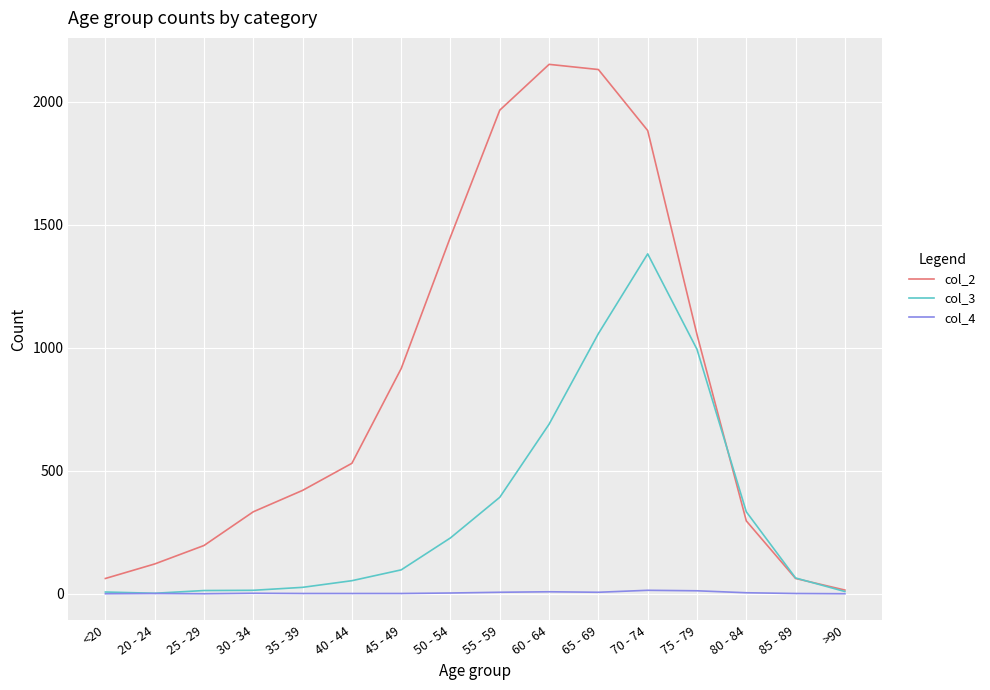

What is the maximum value shown in the chart?

2151